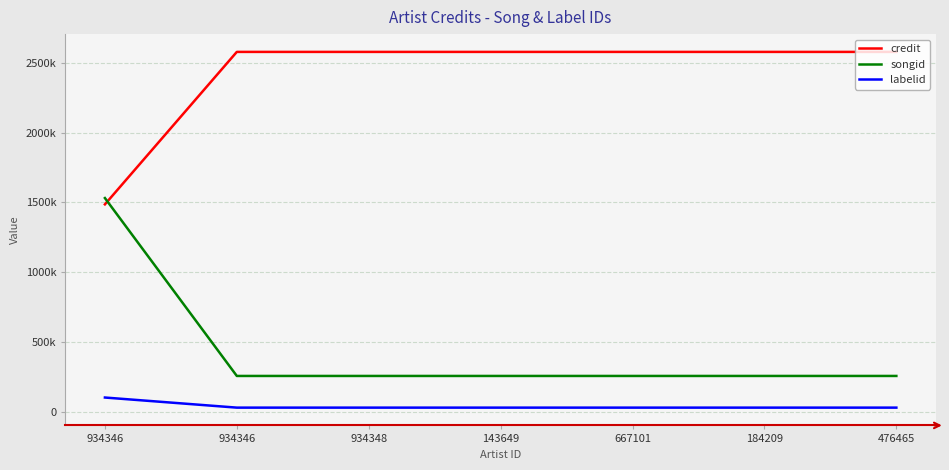

Is this an area chart (filled region under the line)?

No